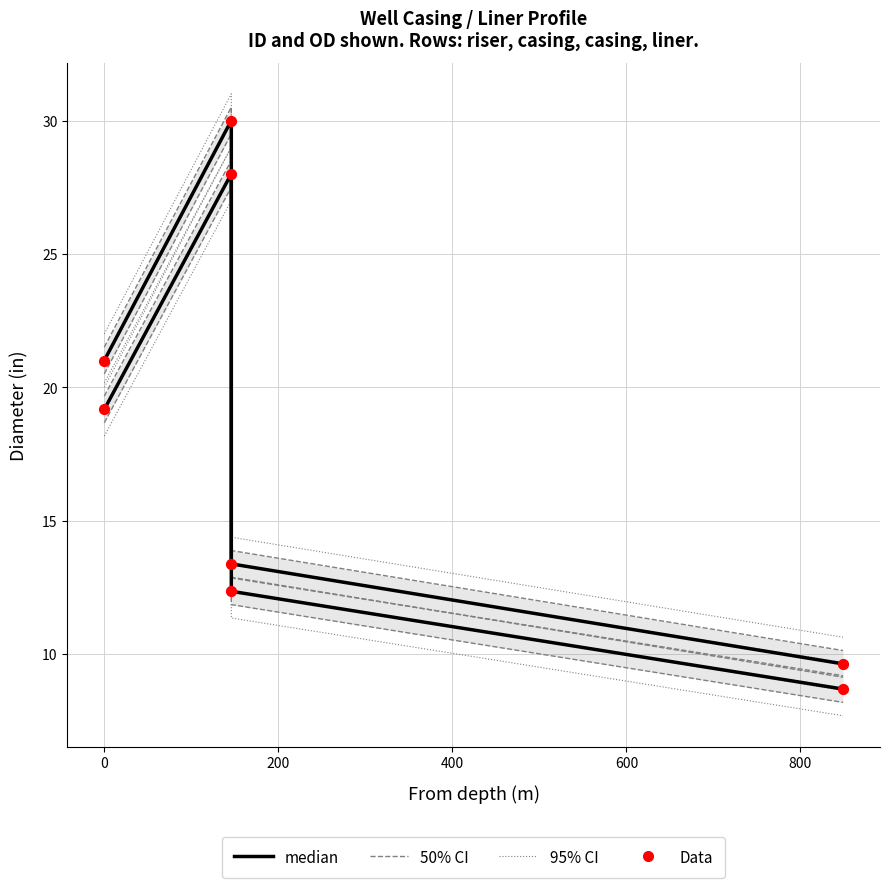

At how many categories does at least one series exceed 24?

1